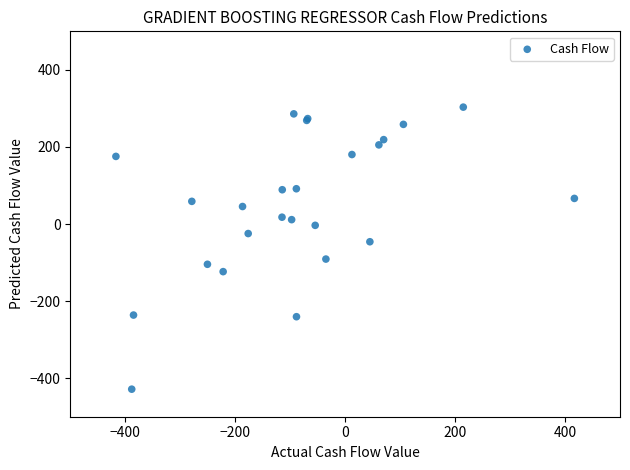

What Y value in the scatter plot is closest to -62?

-46.0